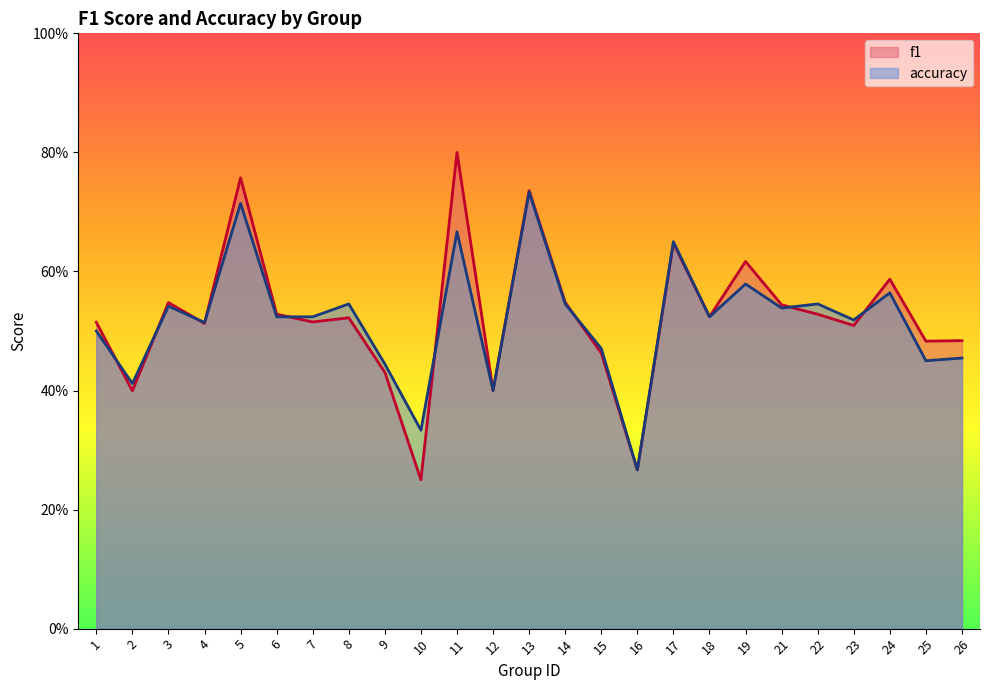

Where do f1 and accuracy first cross each other?

1 and 2